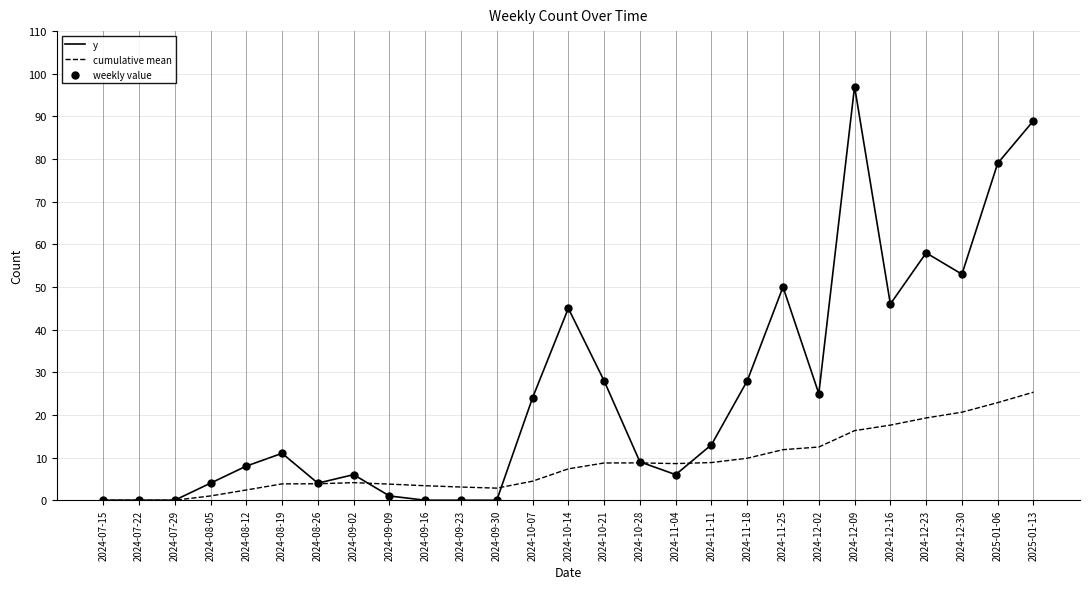

What is the total value across all series at 2024-09-23?

3.1